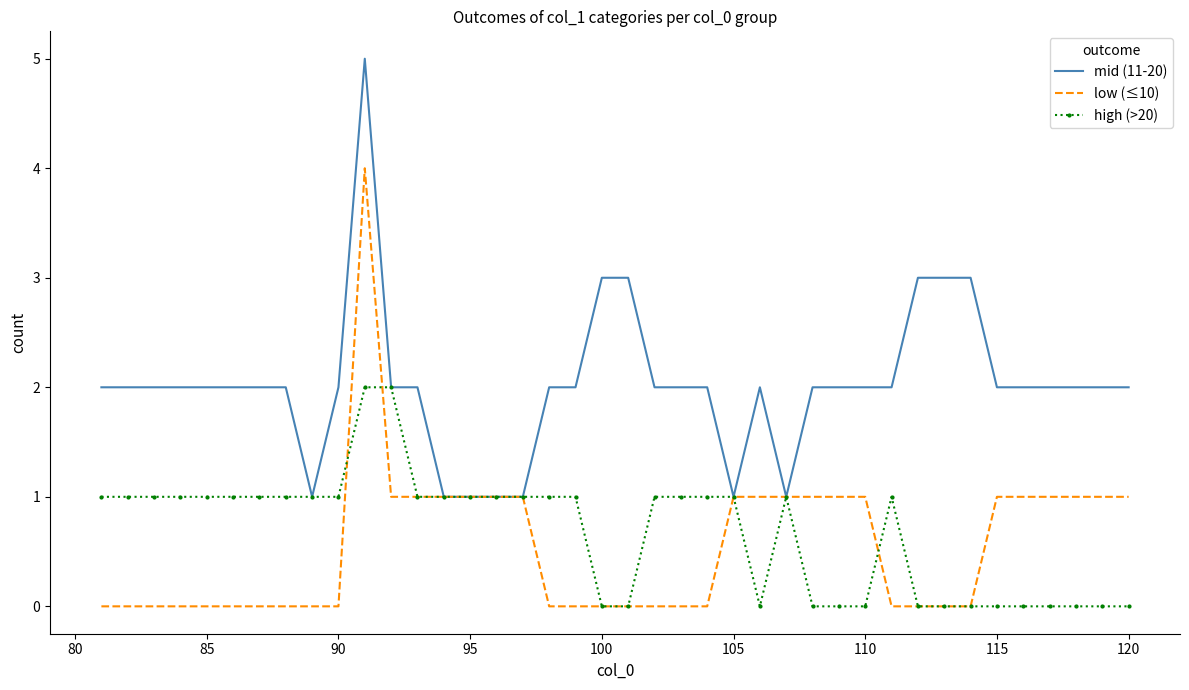

What is the average value of the mid (11-20) series?

2